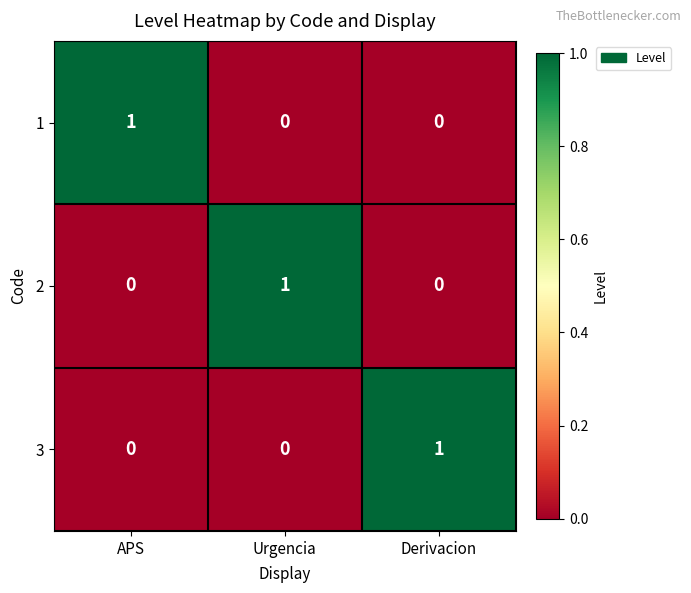

Reading left to right, extract all data points from this chart.

1: 1	0	0
2: 0	1	0
3: 0	0	1